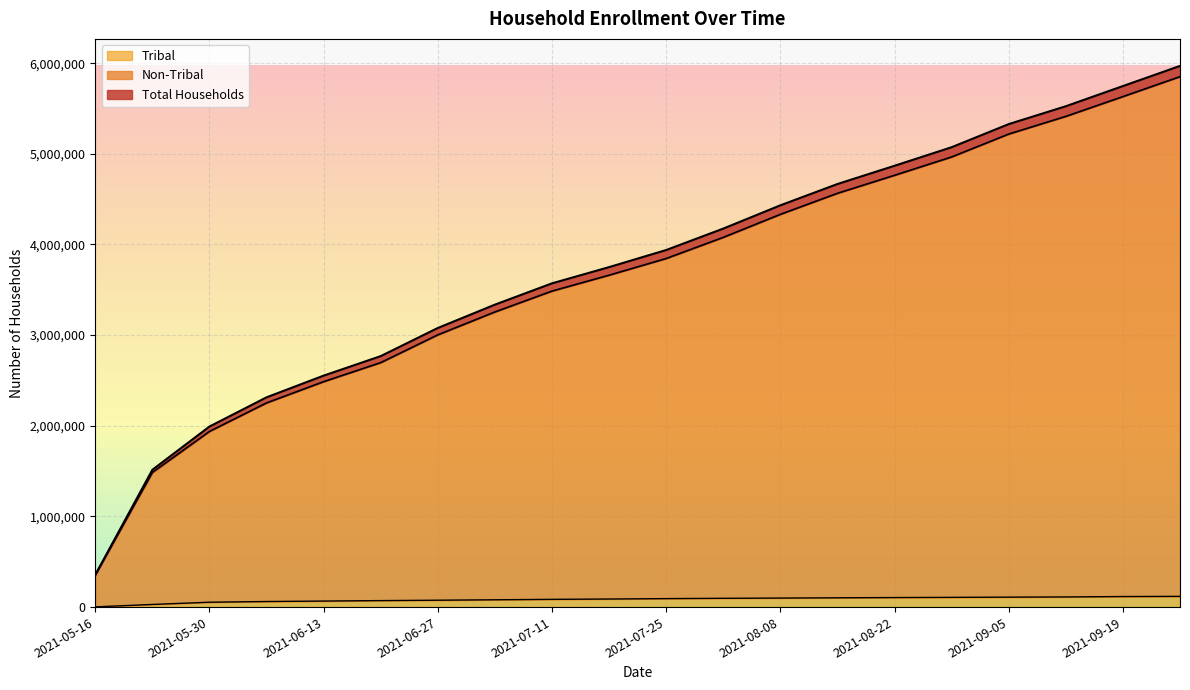

How many values in the Non-Tribal series are below 3845379?

10